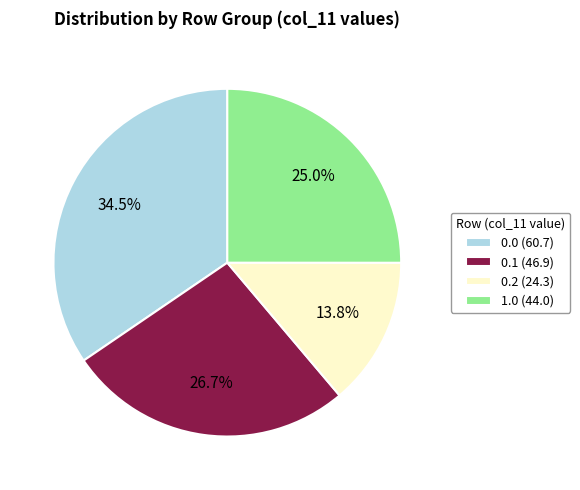

Does 1.0 represent more than half of the total?

No